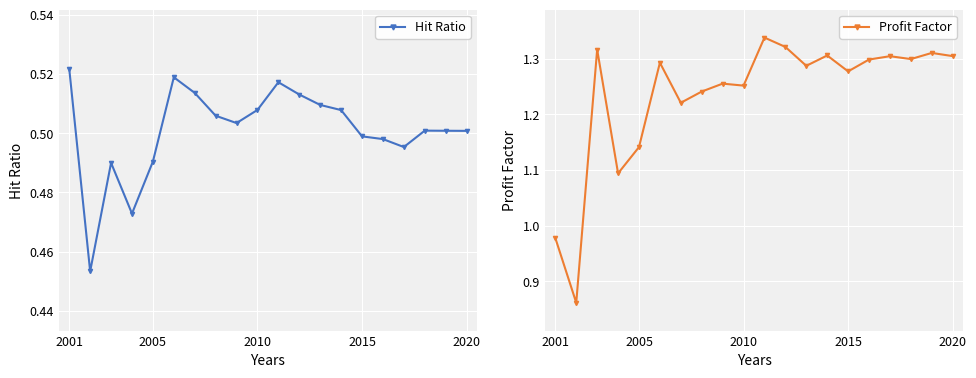

True or false: Hit Ratio has more than 2 interior local peaks.

True